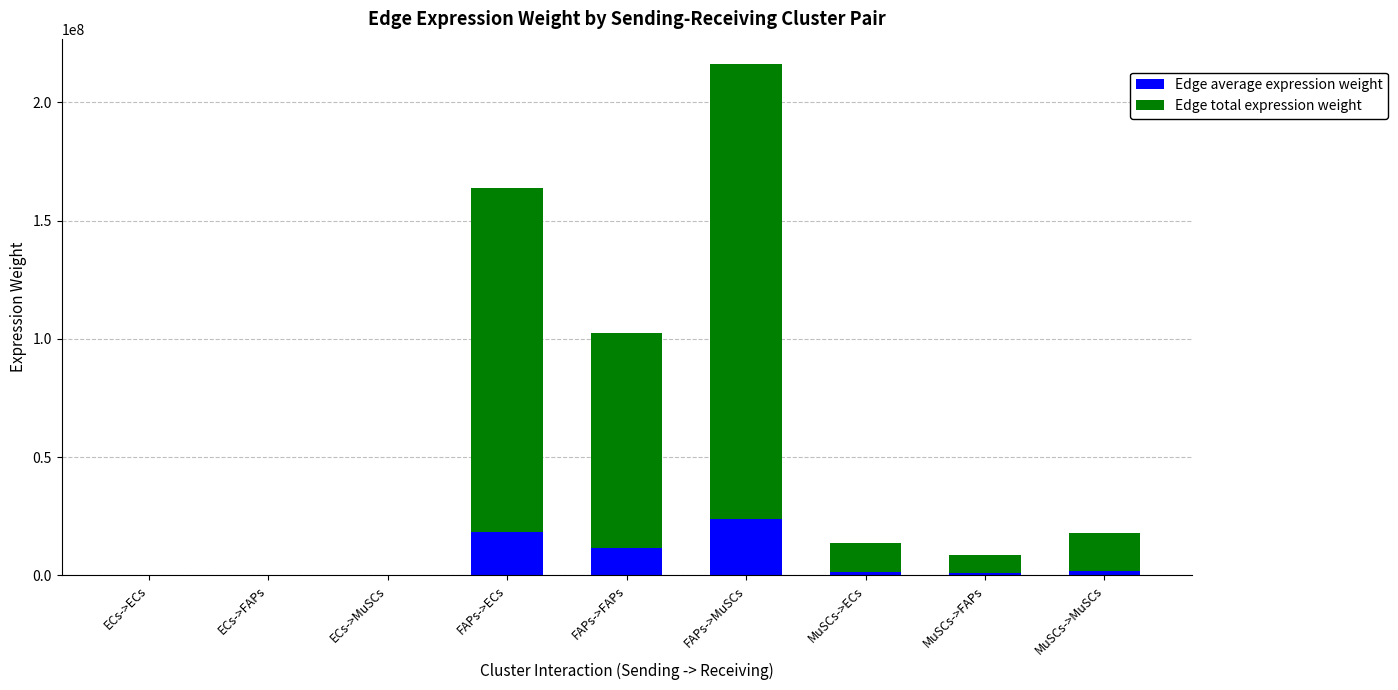

What is the total value across all series at FAPs->ECs?

163754374.3